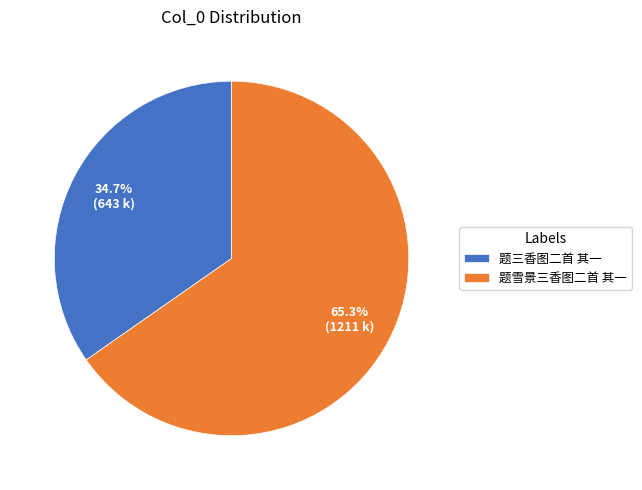

Which category has the biggest portion of the pie?

题雪景三香图二首 其一